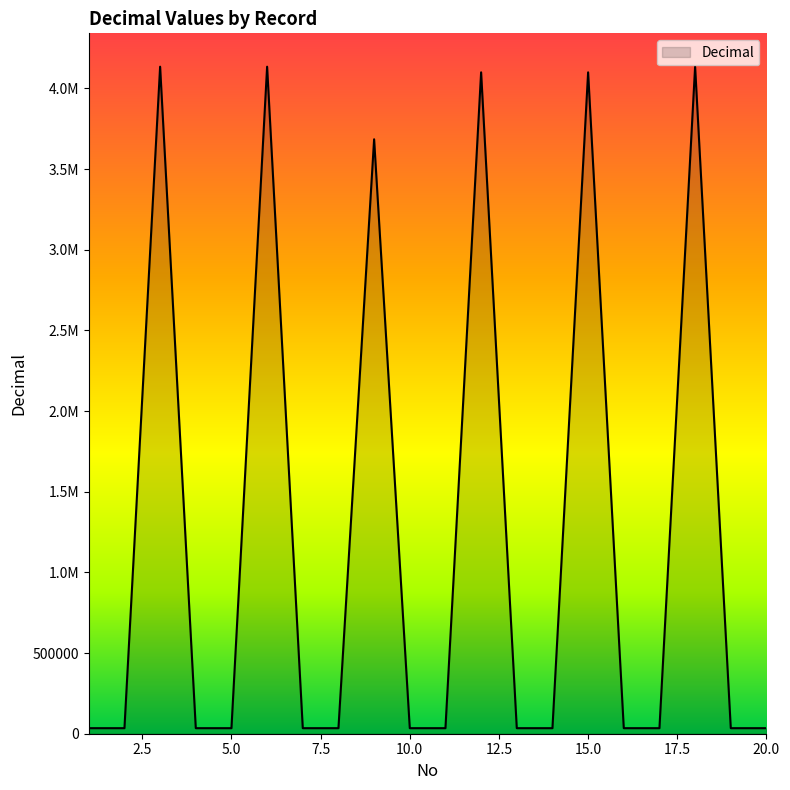

What is the value of the 7th point from the left?

34343.0